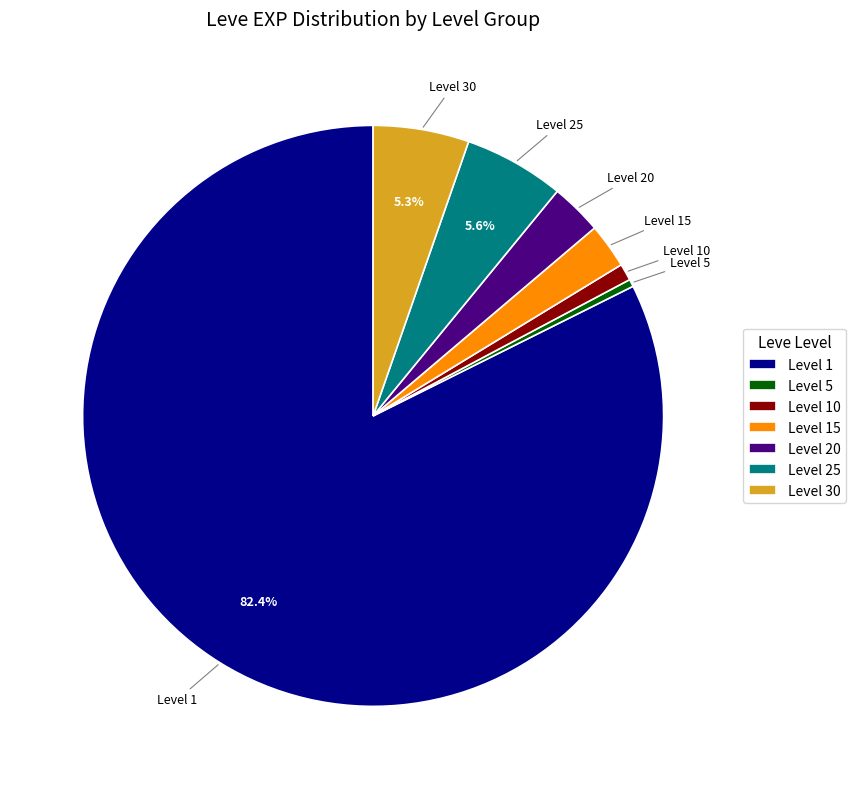

Which slice is the largest?

Level 1